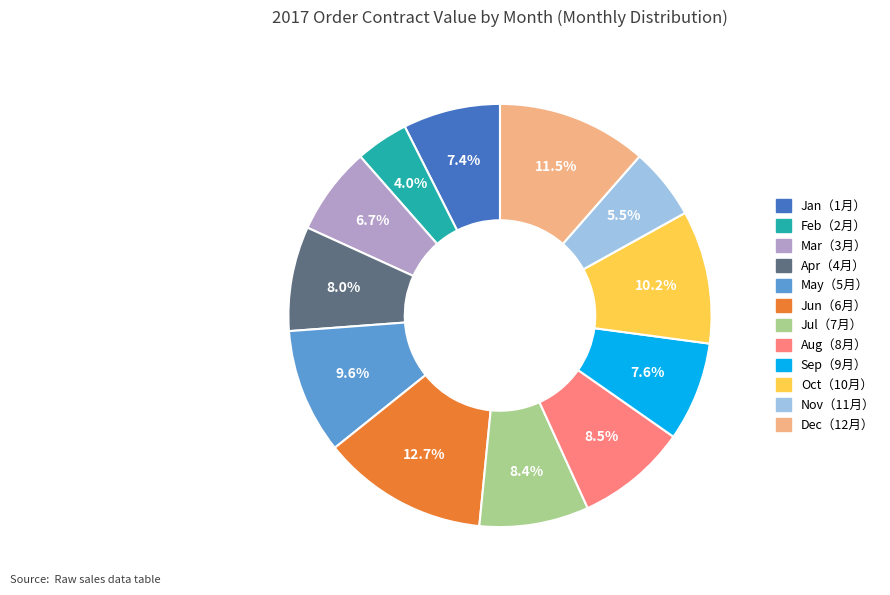

Count the number of slices in the pie.

12